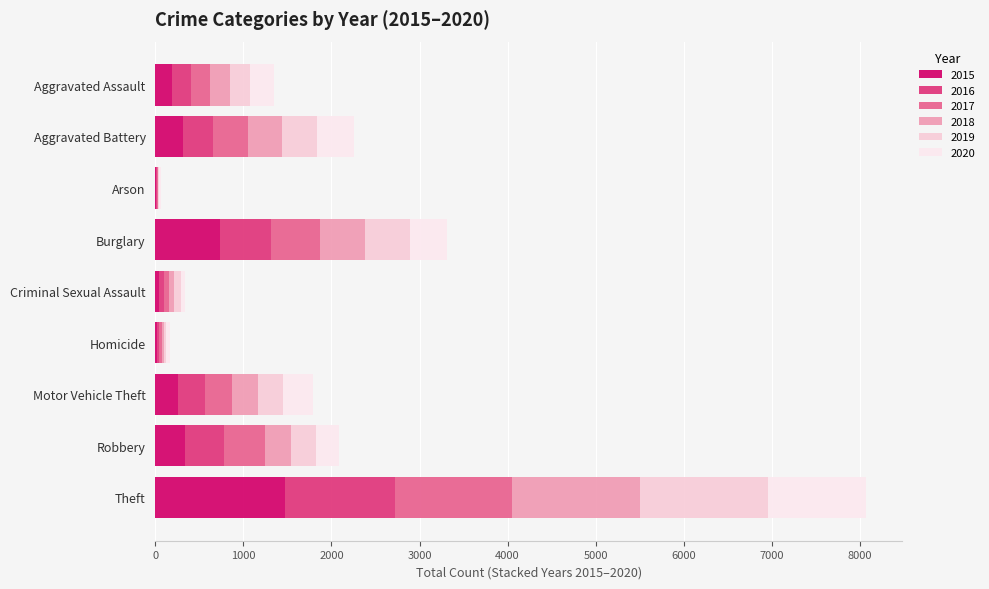

Which series changed the most between Aggravated Battery and Burglary?

2015